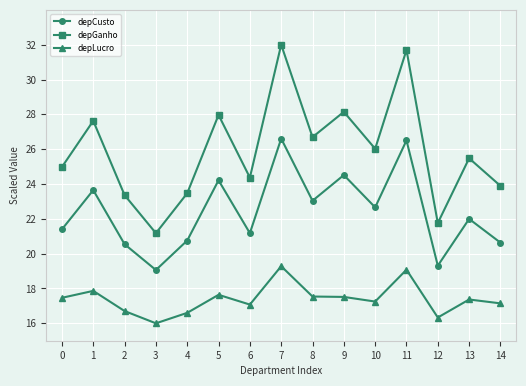

What are all the series names shown in the legend?

depCusto, depGanho, depLucro